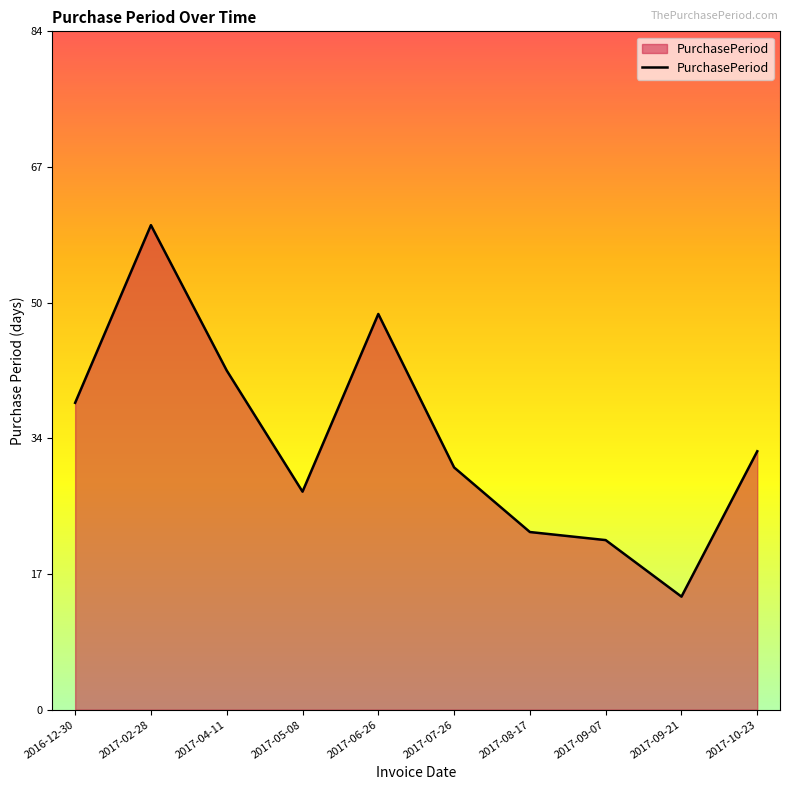

Rank the categories by value from lowest to highest.

2017-09-21, 2017-09-07, 2017-08-17, 2017-05-08, 2017-07-26, 2017-10-23, 2016-12-30, 2017-04-11, 2017-06-26, 2017-02-28